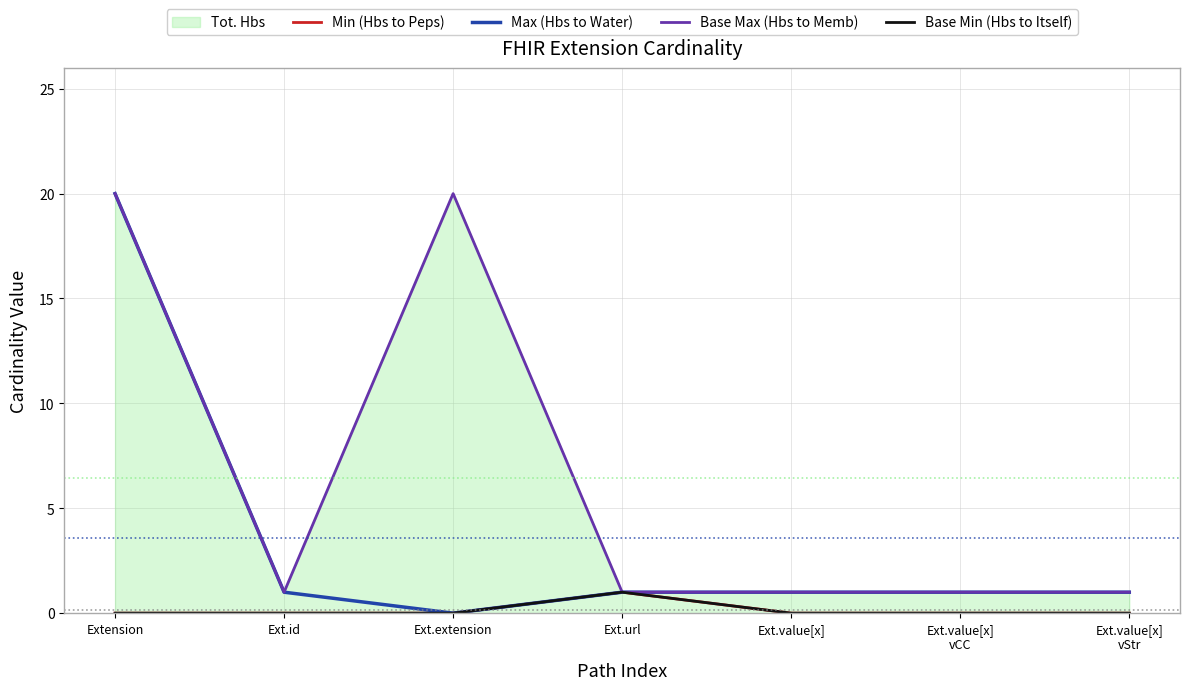

What is the label of the 7th point from the left?

Ext.value[x]
vStr